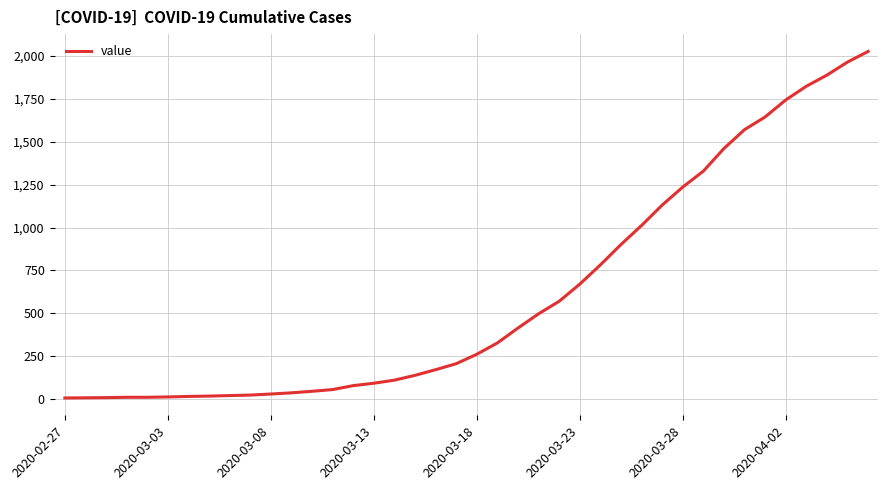

What is the maximum value shown in the chart?

2027